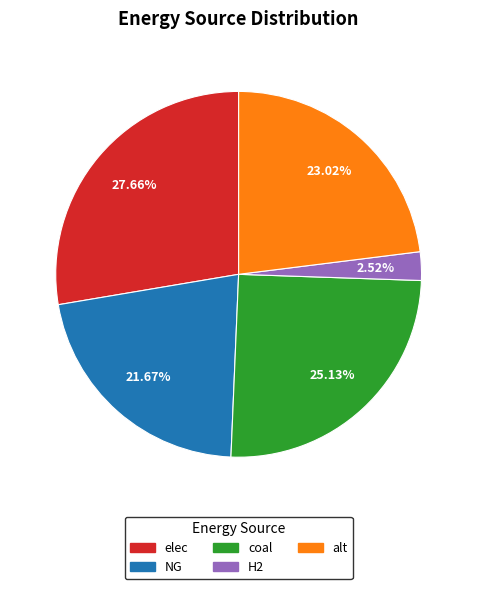

How many slices are in this pie chart?

5